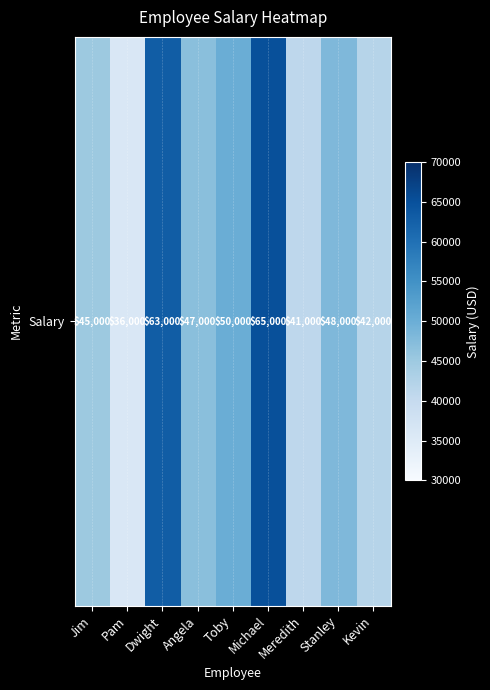

Where does the data first go above 47000?

Dwight